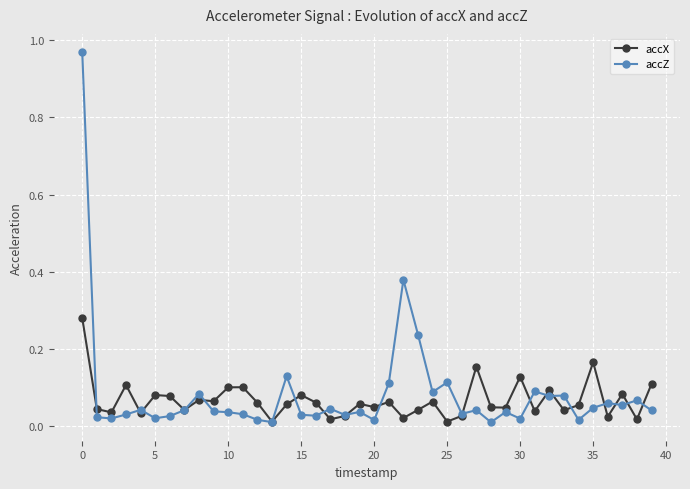

True or false: accZ has more than 2 points higher than both neighbors.

True